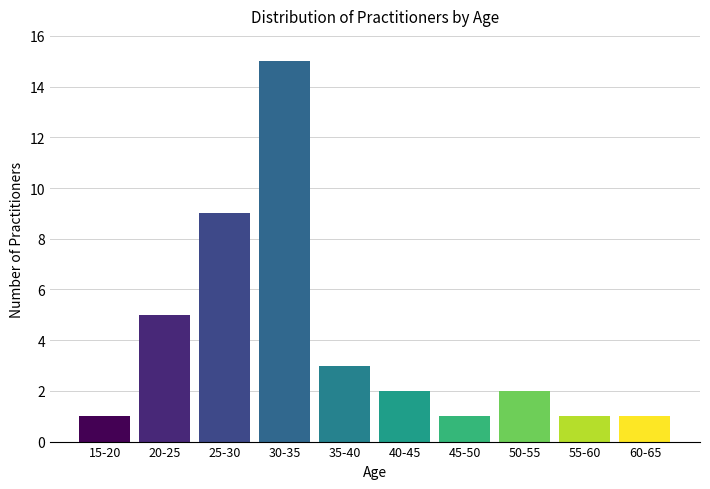

Reading right to left, what are all the values shown in this chart?

60-65=1	55-60=1	50-55=2	45-50=1	40-45=2	35-40=3	30-35=15	25-30=9	20-25=5	15-20=1